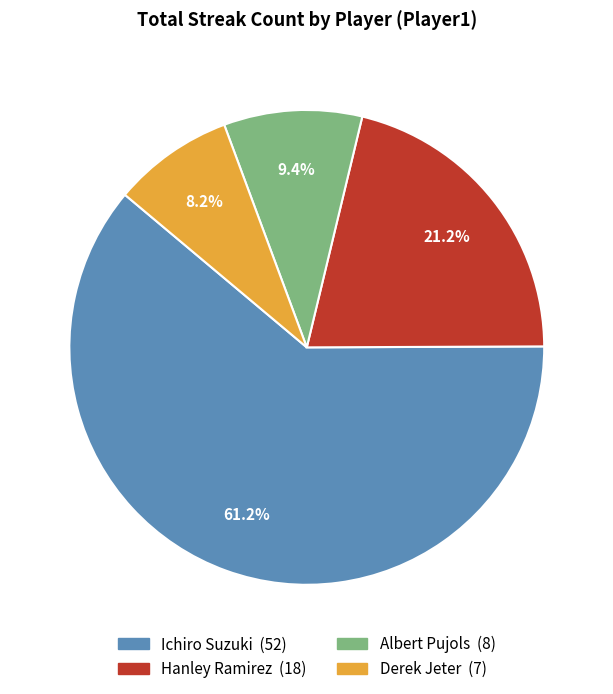

What portion of the pie excludes Albert Pujols?

90.6%